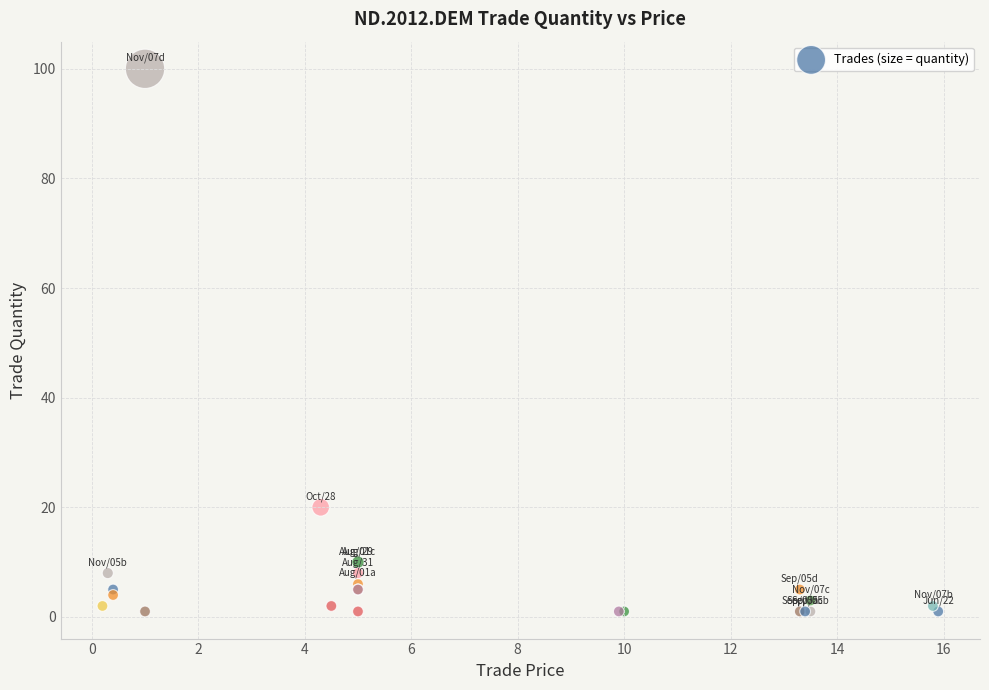

What Y value in the scatter plot is closest to 50?

20